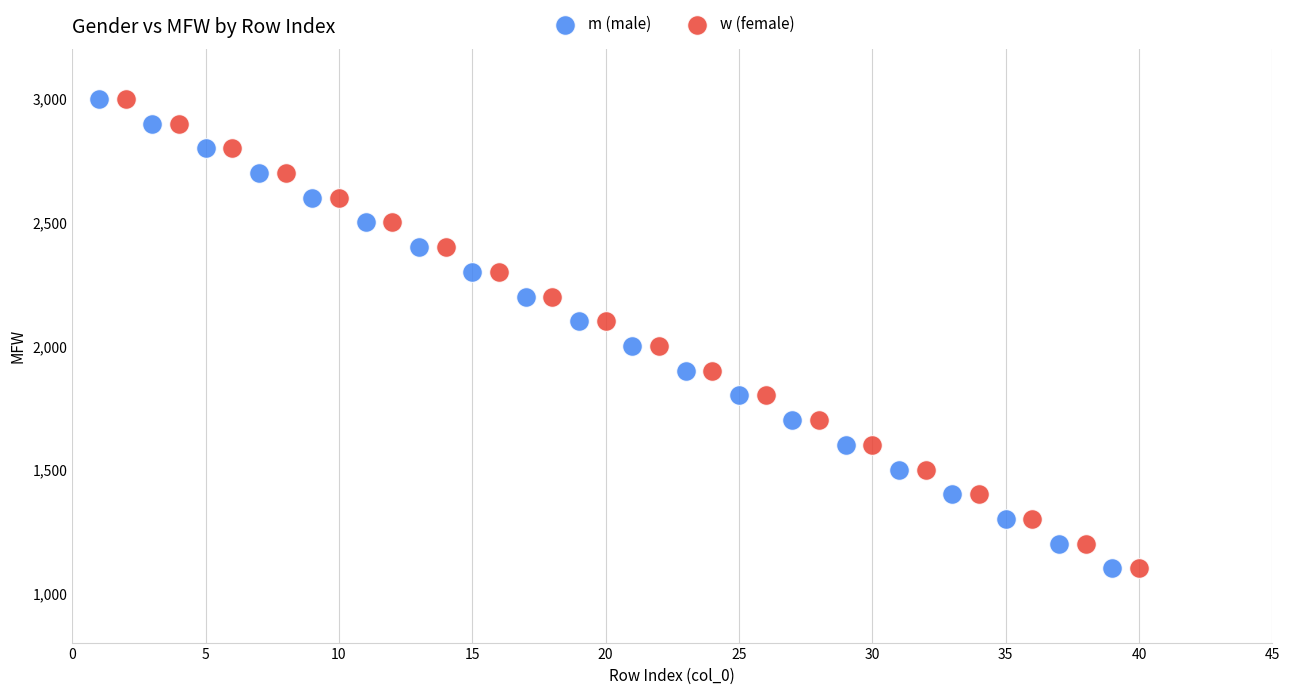

What are all the series names shown in the legend?

m (male), w (female)